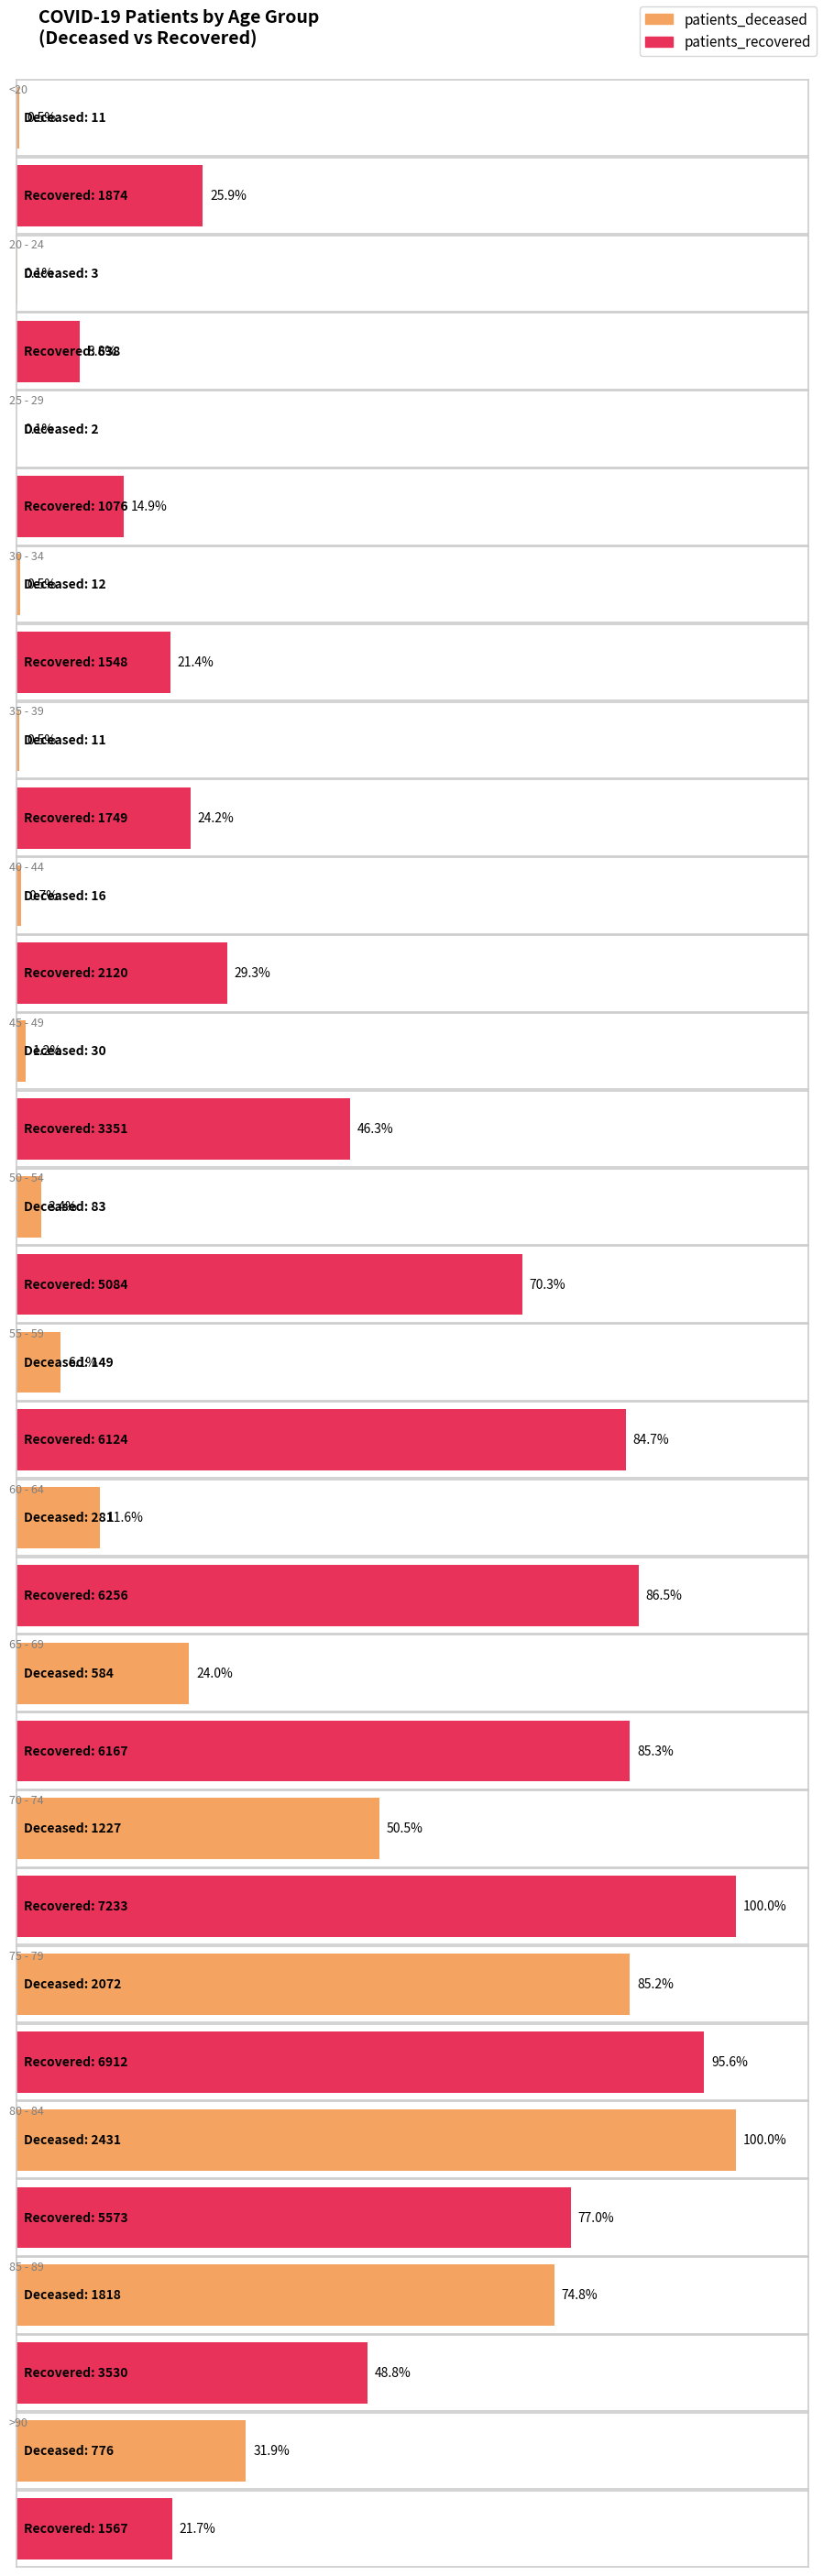

Reading right to left, list all the values displayed in this chart.

patients_deceased: >90=776	85 - 89=1818	80 - 84=2431	75 - 79=2072	70 - 74=1227	65 - 69=584	60 - 64=281	55 - 59=149	50 - 54=83	45 - 49=30	40 - 44=16	35 - 39=11	30 - 34=12	25 - 29=2	20 - 24=3	<20=11
patients_recovered: >90=1567	85 - 89=3530	80 - 84=5573	75 - 79=6912	70 - 74=7233	65 - 69=6167	60 - 64=6256	55 - 59=6124	50 - 54=5084	45 - 49=3351	40 - 44=2120	35 - 39=1749	30 - 34=1548	25 - 29=1076	20 - 24=638	<20=1874